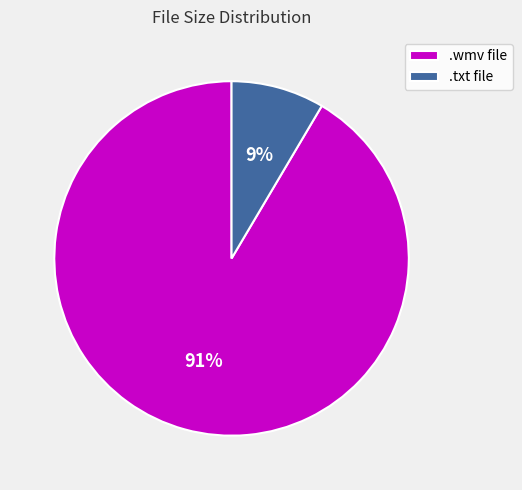

To the nearest percent, what is the average slice percentage?

50%